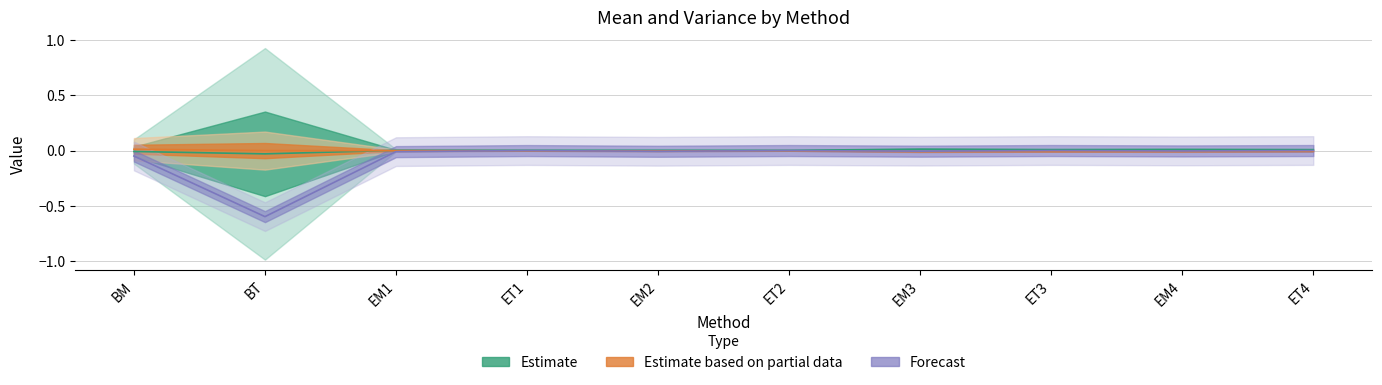

Rank the categories by Mean_Y2 value from lowest to highest.

EM3, ET3, EM4, ET4, EM2, ET1, ET2, EM1, BT, BM